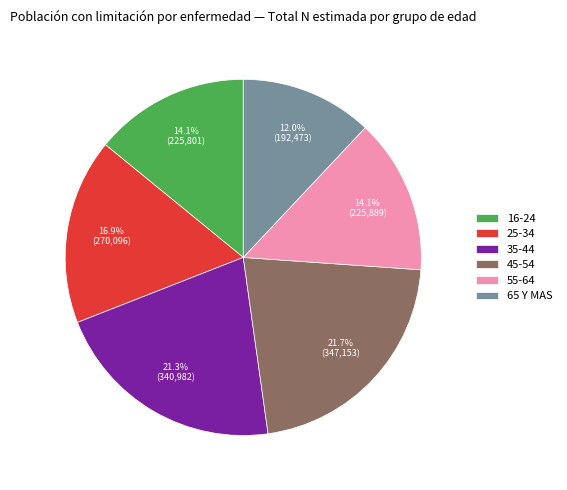

Is 65 Y MAS the majority of the pie?

No